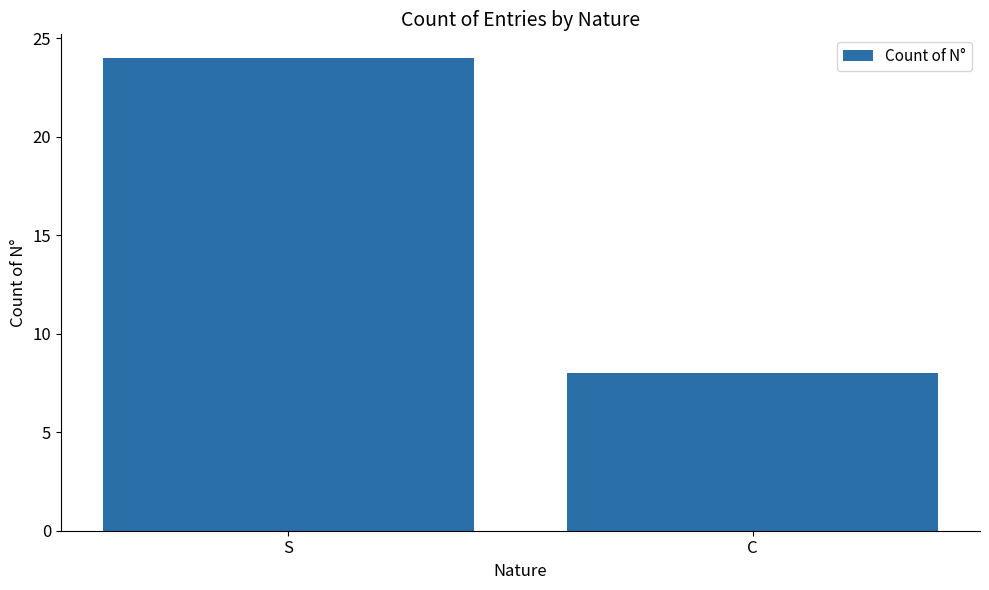

Approximately how many times larger is the value at S compared to C?

3.0